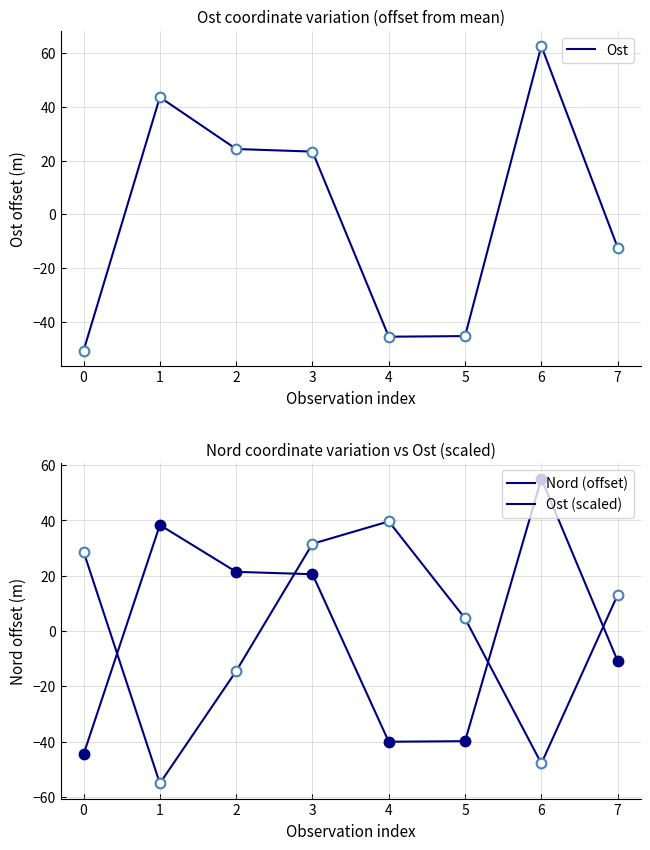

The Nord (offset) series shows -28.1 at 1. True or false?

False